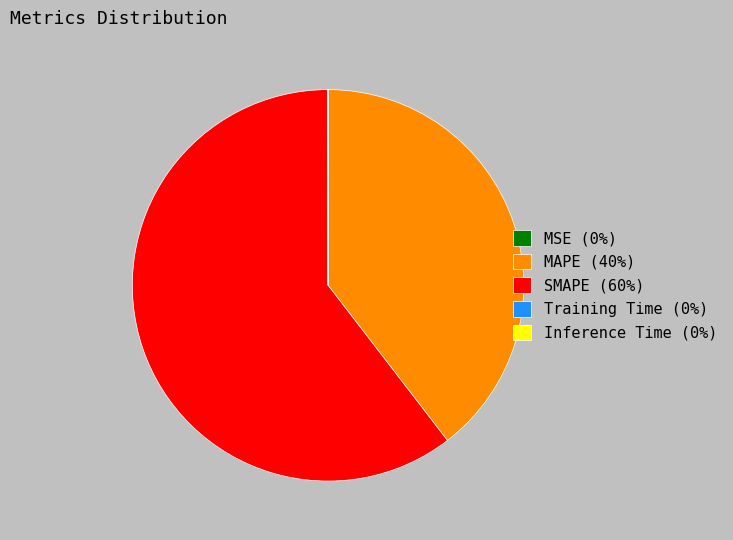

Do SMAPE (60%) and MAPE (40%) together represent more than half of the pie?

Yes